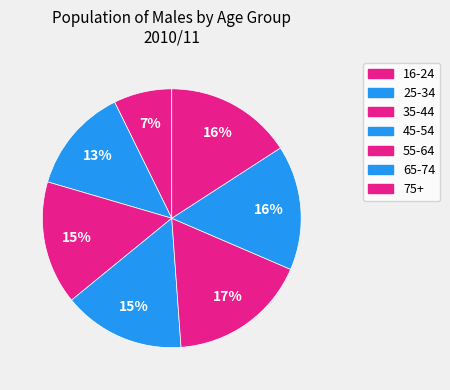

How many slices are in this pie chart?

7